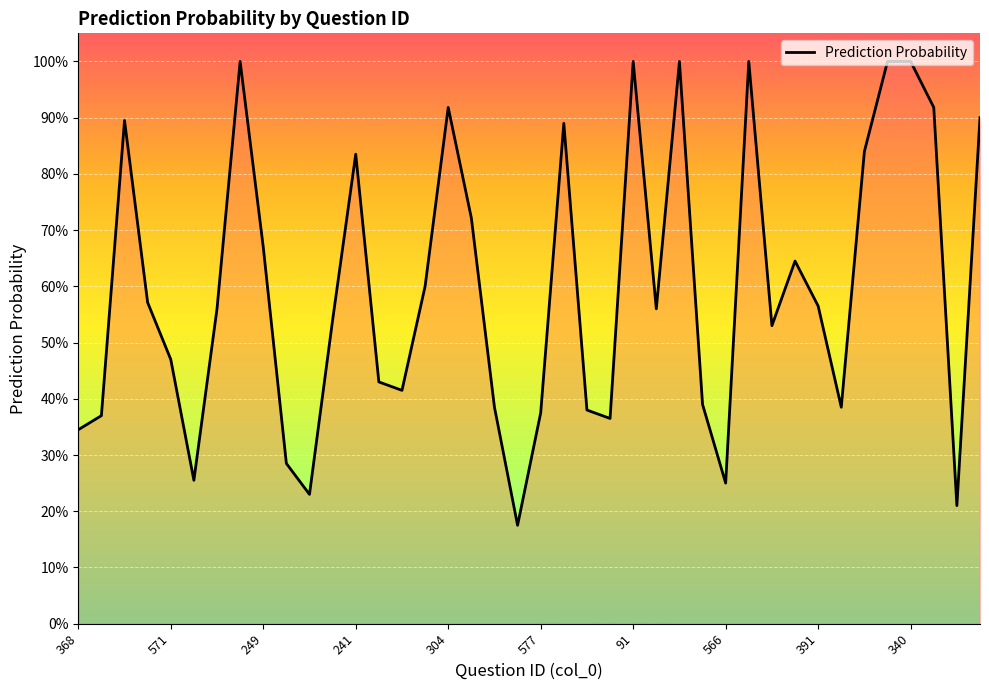

Does the chart have visible grid lines?

Yes